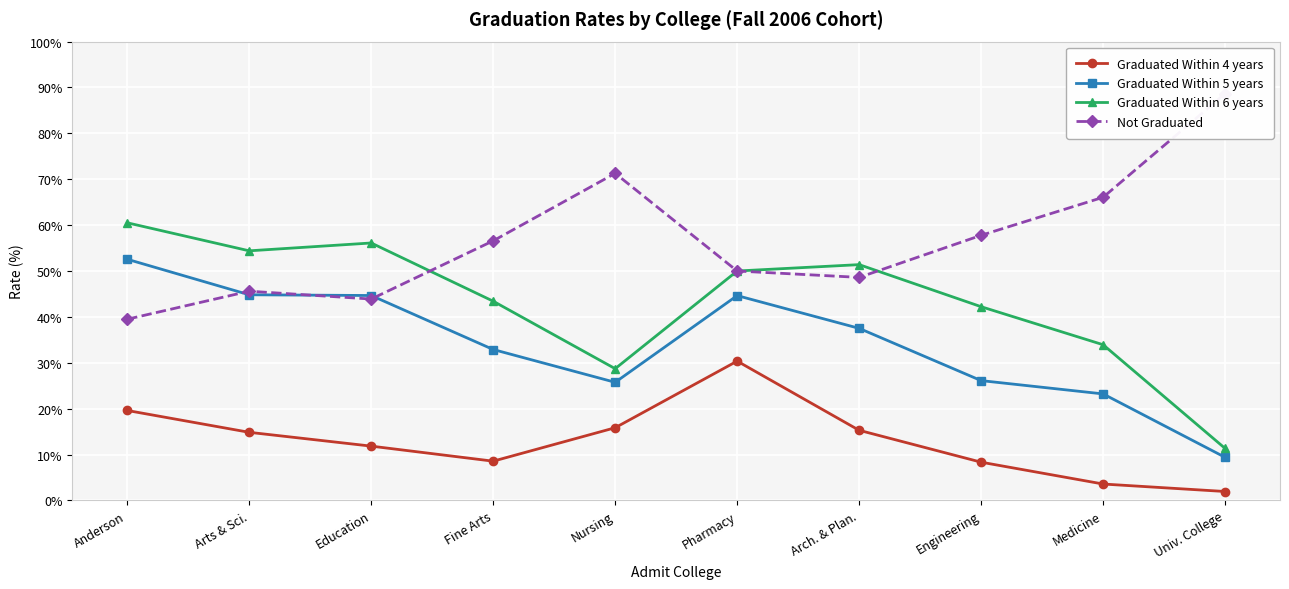

List the labels in order of Graduated Within 5 years value, smallest first.

Univ. College, Medicine, Nursing, Engineering, Fine Arts, Arch. & Plan., Pharmacy, Education, Arts & Sci., Anderson